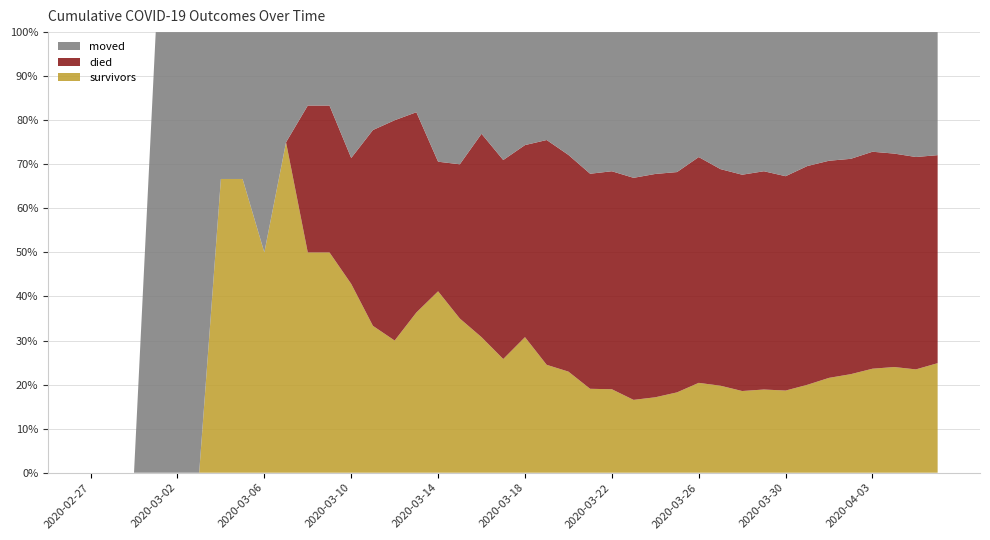

Reading right to left, transcribe all the data shown in this chart.

survivors: 2020-04-06=187	2020-04-05=163	2020-04-04=154	2020-04-03=140	2020-04-02=119	2020-04-01=104	2020-03-31=86	2020-03-30=69	2020-03-29=61	2020-03-28=51	2020-03-27=47	2020-03-26=41	2020-03-25=31	2020-03-24=25	2020-03-23=21	2020-03-22=18	2020-03-21=16	2020-03-20=14	2020-03-19=12	2020-03-18=12	2020-03-17=8	2020-03-16=8	2020-03-15=7	2020-03-14=7	2020-03-13=4	2020-03-12=3	2020-03-11=3	2020-03-10=3	2020-03-09=3	2020-03-08=3	2020-03-07=3	2020-03-06=2	2020-03-05=2	2020-03-04=2	2020-03-03=0	2020-03-02=0	2020-03-01=0	2020-02-29=0	2020-02-28=0	2020-02-27=0
died: 2020-04-06=355	2020-04-05=335	2020-04-04=311	2020-04-03=292	2020-04-02=260	2020-04-01=238	2020-03-31=214	2020-03-30=180	2020-03-29=160	2020-03-28=135	2020-03-27=117	2020-03-26=103	2020-03-25=85	2020-03-24=74	2020-03-23=64	2020-03-22=47	2020-03-21=41	2020-03-20=30	2020-03-19=25	2020-03-18=17	2020-03-17=14	2020-03-16=12	2020-03-15=7	2020-03-14=5	2020-03-13=5	2020-03-12=5	2020-03-11=4	2020-03-10=2	2020-03-09=2	2020-03-08=2	2020-03-07=0	2020-03-06=0	2020-03-05=0	2020-03-04=0	2020-03-03=0	2020-03-02=0	2020-03-01=0	2020-02-29=0	2020-02-28=0	2020-02-27=0
moved: 2020-04-06=210	2020-04-05=197	2020-04-04=177	2020-04-03=161	2020-04-02=153	2020-04-01=141	2020-03-31=131	2020-03-30=121	2020-03-29=102	2020-03-28=89	2020-03-27=74	2020-03-26=57	2020-03-25=54	2020-03-24=47	2020-03-23=42	2020-03-22=30	2020-03-21=27	2020-03-20=17	2020-03-19=12	2020-03-18=10	2020-03-17=9	2020-03-16=6	2020-03-15=6	2020-03-14=5	2020-03-13=2	2020-03-12=2	2020-03-11=2	2020-03-10=2	2020-03-09=1	2020-03-08=1	2020-03-07=1	2020-03-06=2	2020-03-05=1	2020-03-04=1	2020-03-03=1	2020-03-02=1	2020-03-01=1	2020-02-29=0	2020-02-28=0	2020-02-27=0